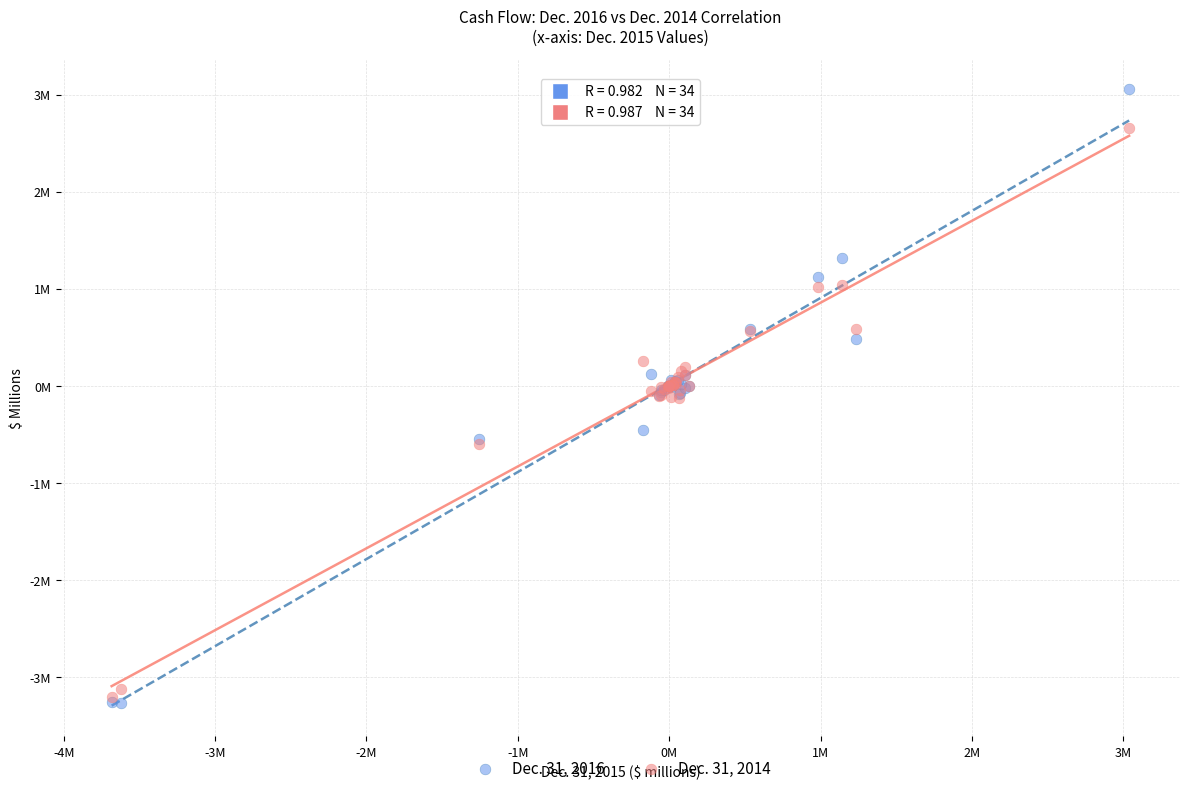

Which series reaches the minimum Y coordinate?

Dec. 31, 2016